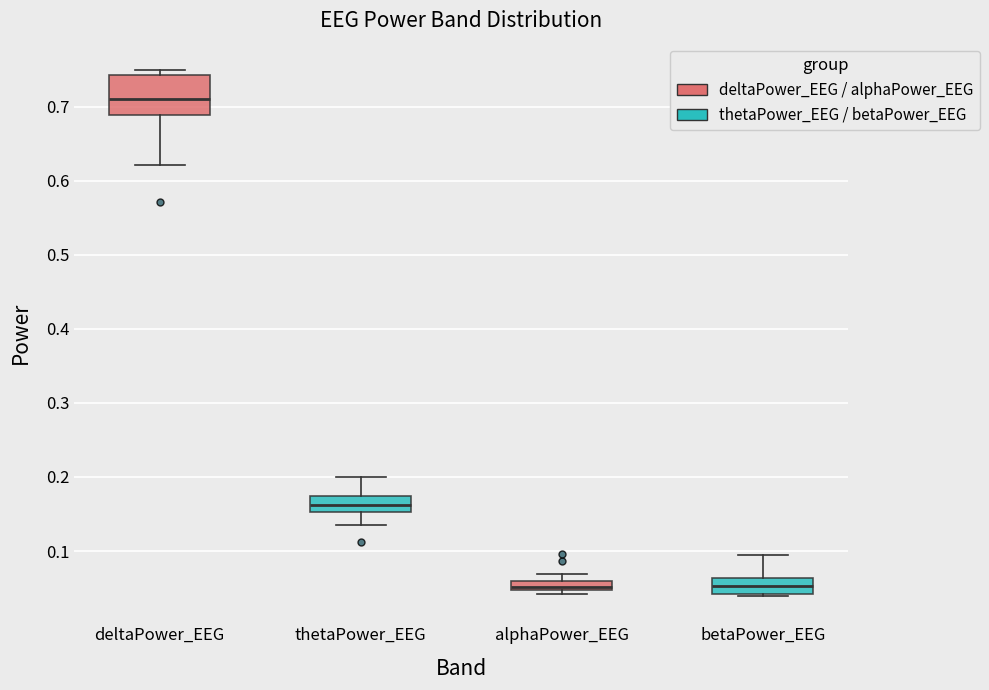

Which box has the highest median line?

deltaPower_EEG